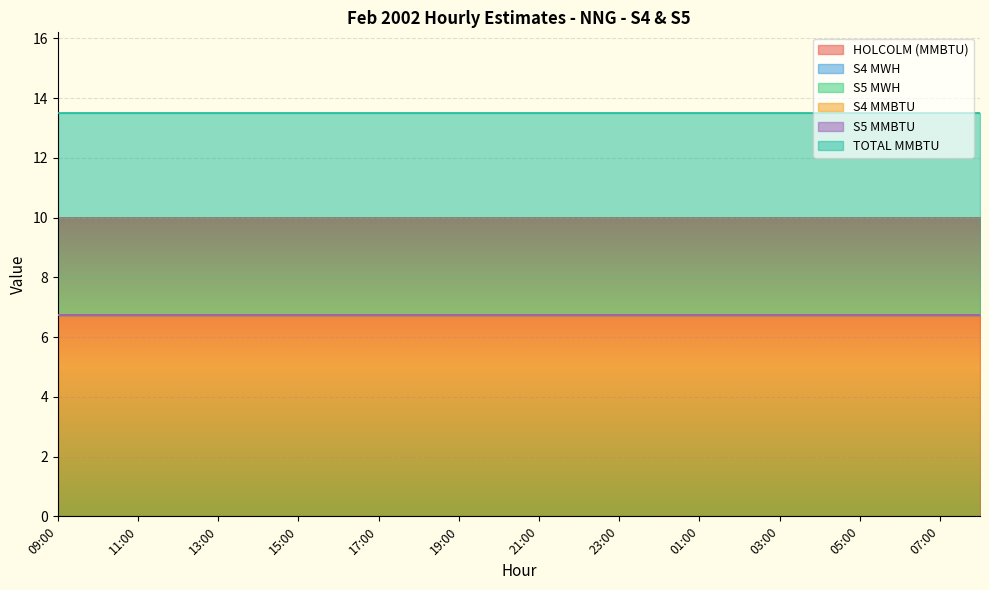

Reading left to right, extract all data points from this chart.

HOLCOLM (MMBTU): 09:00=6.8	10:00=6.8	11:00=6.8	12:00=6.8	13:00=6.8	14:00=6.8	15:00=6.8	16:00=6.8	17:00=6.8	18:00=6.8	19:00=6.8	20:00=6.8	21:00=6.8	22:00=6.8	23:00=6.8	00:00=6.8	01:00=6.8	02:00=6.8	03:00=6.8	04:00=6.8	05:00=6.8	06:00=6.8	07:00=6.8	08:00=6.8
S4 MWH: 09:00=0.0	10:00=0.0	11:00=0.0	12:00=0.0	13:00=0.0	14:00=0.0	15:00=0.0	16:00=0.0	17:00=0.0	18:00=0.0	19:00=0.0	20:00=0.0	21:00=0.0	22:00=0.0	23:00=0.0	00:00=0.0	01:00=0.0	02:00=0.0	03:00=0.0	04:00=0.0	05:00=0.0	06:00=0.0	07:00=0.0	08:00=0.0
S5 MWH: 09:00=0.0	10:00=0.0	11:00=0.0	12:00=0.0	13:00=0.0	14:00=0.0	15:00=0.0	16:00=0.0	17:00=0.0	18:00=0.0	19:00=0.0	20:00=0.0	21:00=0.0	22:00=0.0	23:00=0.0	00:00=0.0	01:00=0.0	02:00=0.0	03:00=0.0	04:00=0.0	05:00=0.0	06:00=0.0	07:00=0.0	08:00=0.0
S4 MMBTU: 09:00=0.0	10:00=0.0	11:00=0.0	12:00=0.0	13:00=0.0	14:00=0.0	15:00=0.0	16:00=0.0	17:00=0.0	18:00=0.0	19:00=0.0	20:00=0.0	21:00=0.0	22:00=0.0	23:00=0.0	00:00=0.0	01:00=0.0	02:00=0.0	03:00=0.0	04:00=0.0	05:00=0.0	06:00=0.0	07:00=0.0	08:00=0.0
S5 MMBTU: 09:00=0.0	10:00=0.0	11:00=0.0	12:00=0.0	13:00=0.0	14:00=0.0	15:00=0.0	16:00=0.0	17:00=0.0	18:00=0.0	19:00=0.0	20:00=0.0	21:00=0.0	22:00=0.0	23:00=0.0	00:00=0.0	01:00=0.0	02:00=0.0	03:00=0.0	04:00=0.0	05:00=0.0	06:00=0.0	07:00=0.0	08:00=0.0
TOTAL MMBTU: 09:00=6.8	10:00=6.8	11:00=6.8	12:00=6.8	13:00=6.8	14:00=6.8	15:00=6.8	16:00=6.8	17:00=6.8	18:00=6.8	19:00=6.8	20:00=6.8	21:00=6.8	22:00=6.8	23:00=6.8	00:00=6.8	01:00=6.8	02:00=6.8	03:00=6.8	04:00=6.8	05:00=6.8	06:00=6.8	07:00=6.8	08:00=6.8